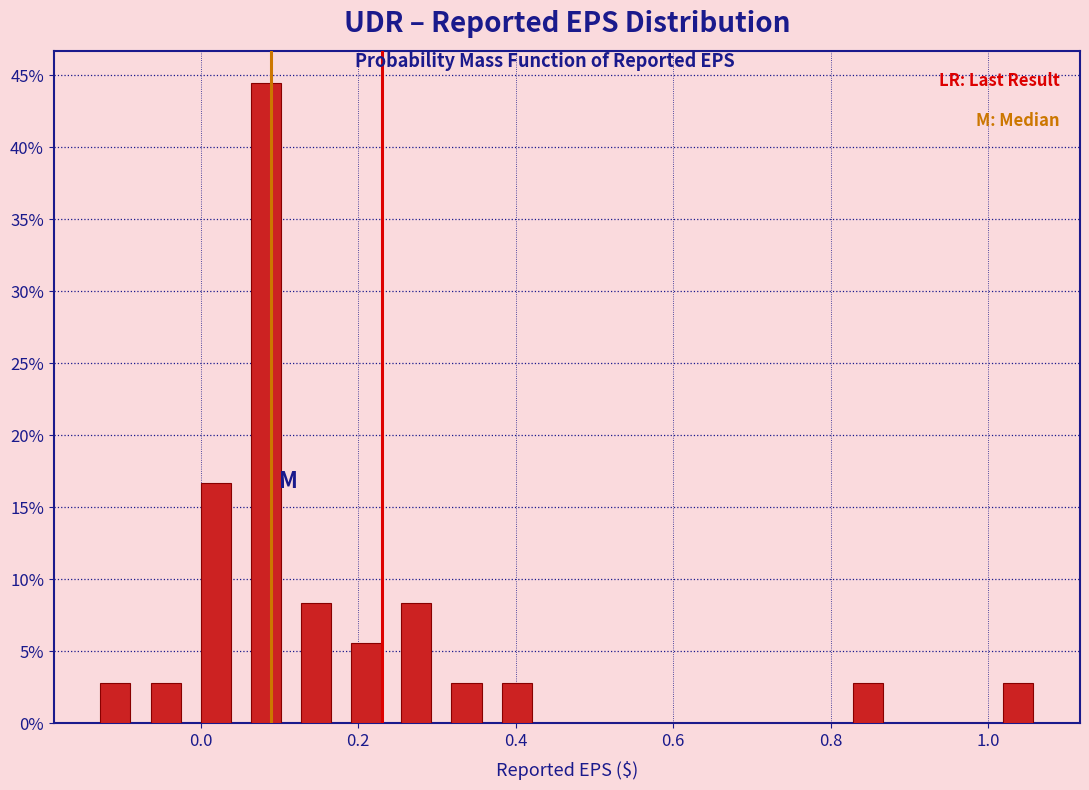

Around what value on the x-axis is the tallest bar? Give the approximate position of its centre, as read against the axis.

0.08